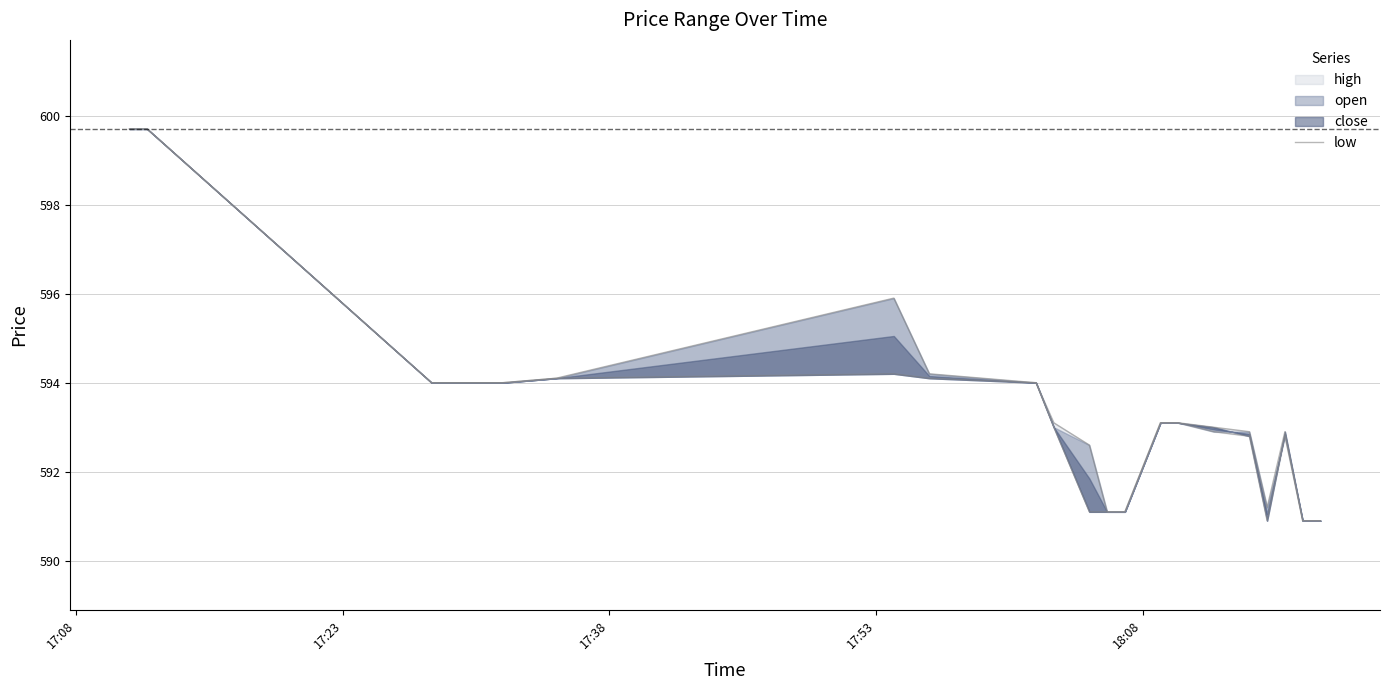

Which category has the highest value across all series?

17:08